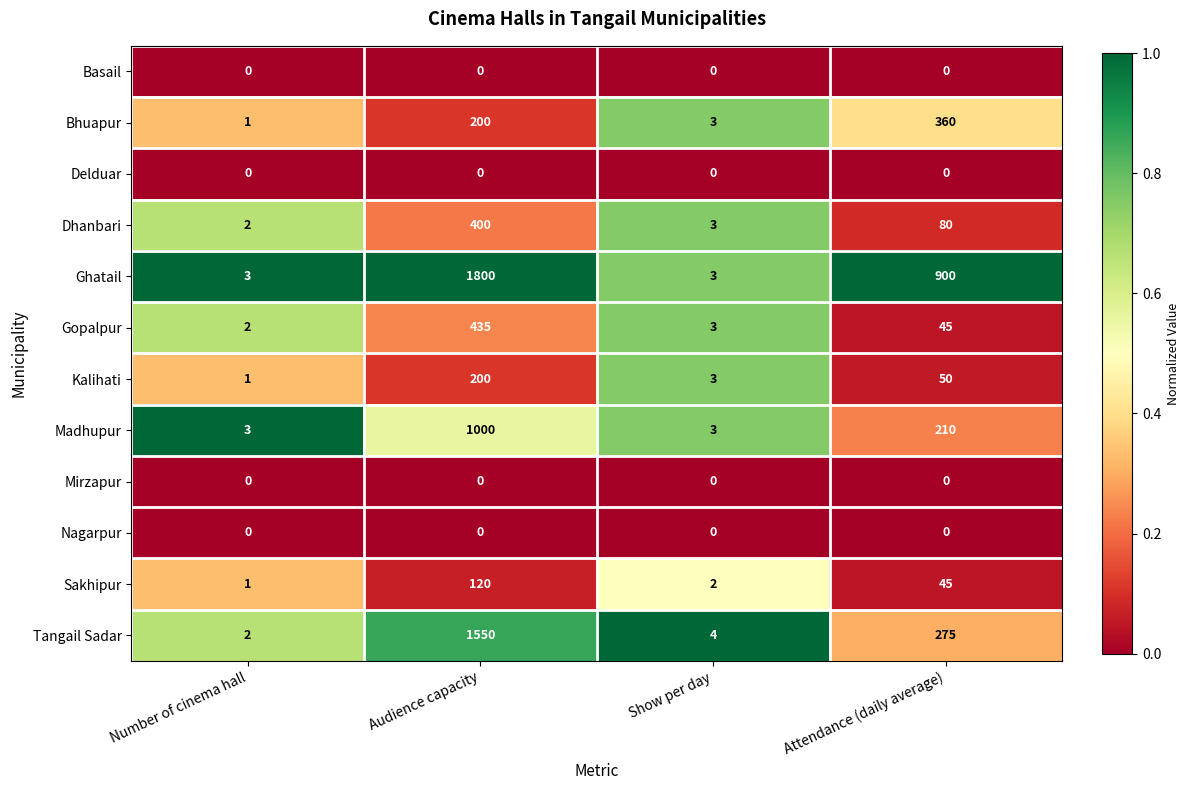

The Dhanbari series shows 3 at Number of cinema hall. True or false?

False